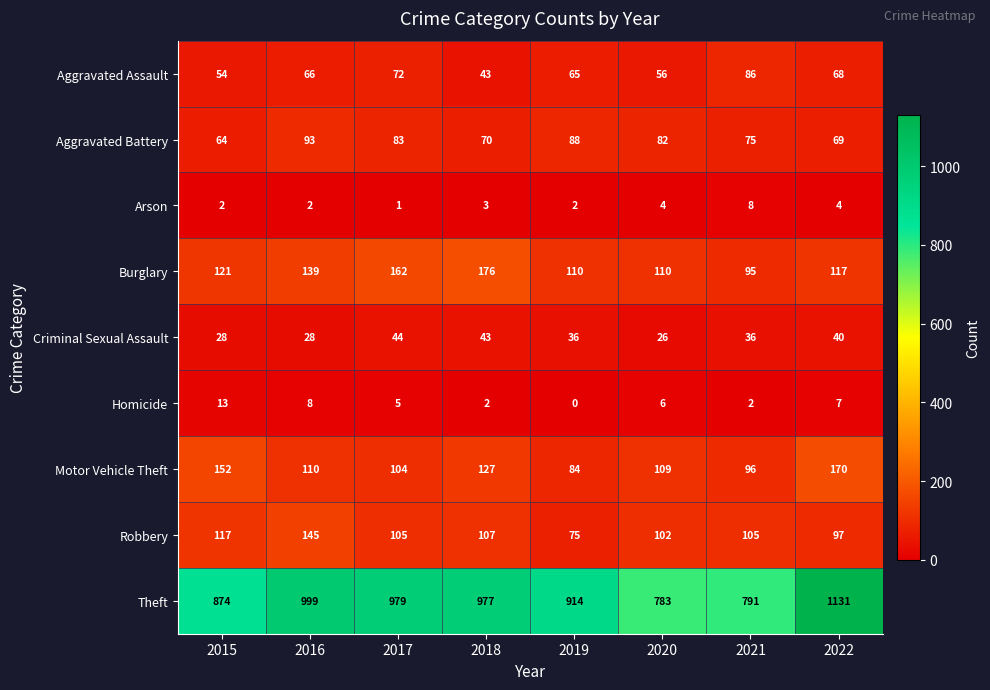

At which label does Robbery reach its peak?

2016